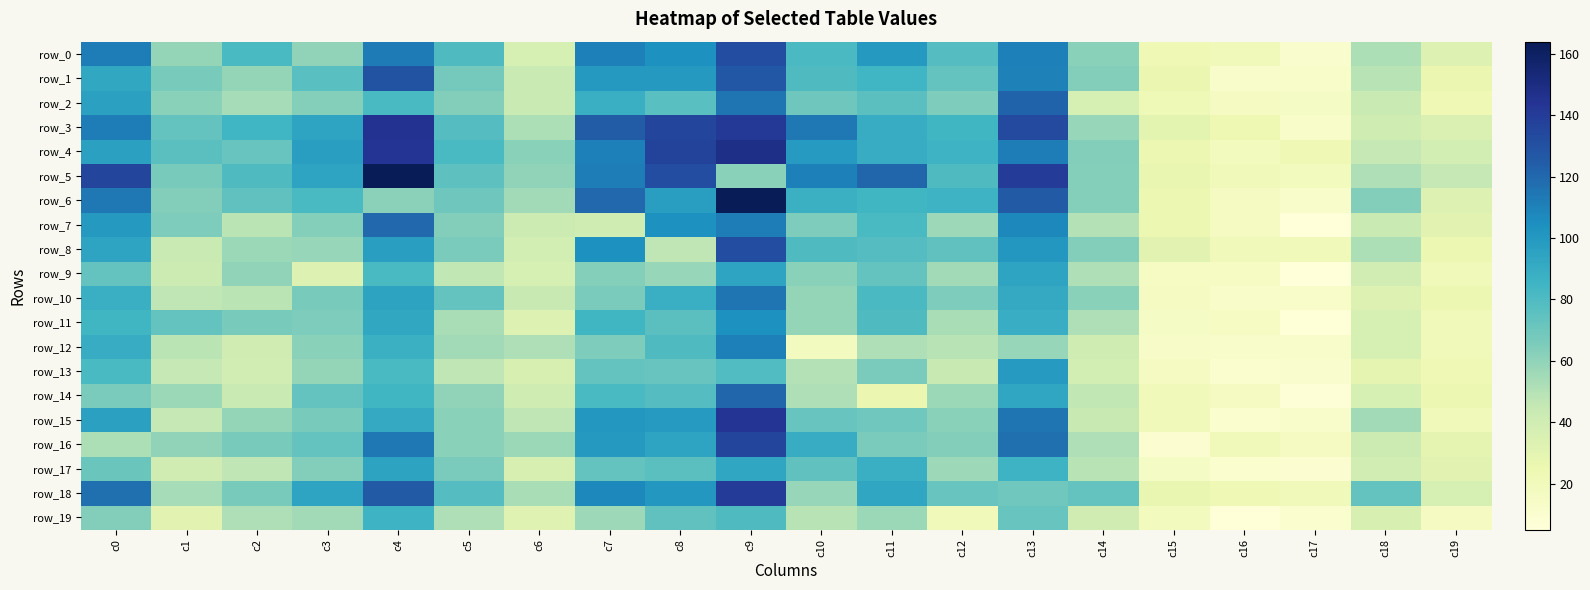

Where is row_8 nearest to the value 76?

c11